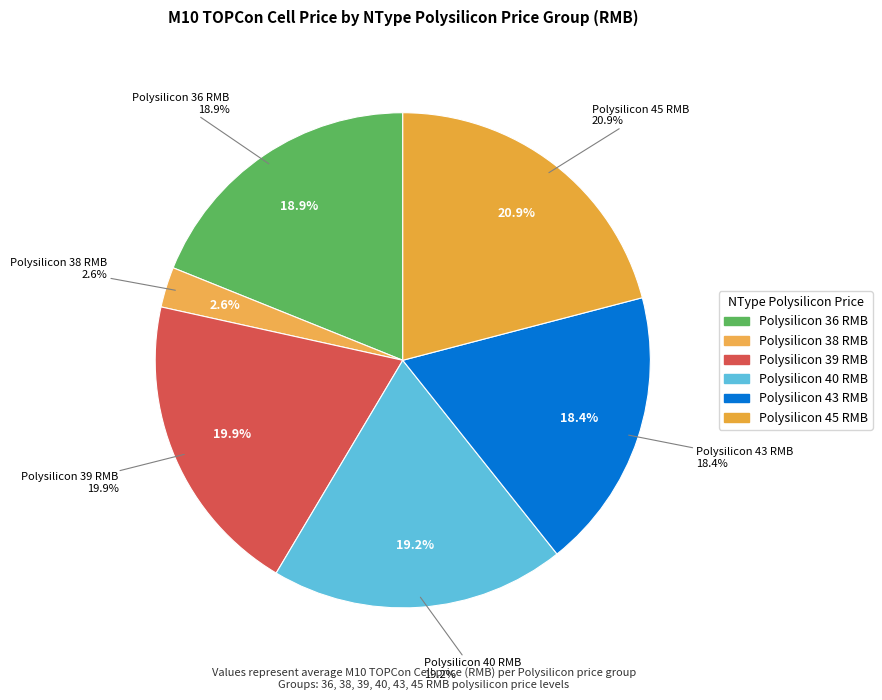

Is there a majority slice in this chart?

No